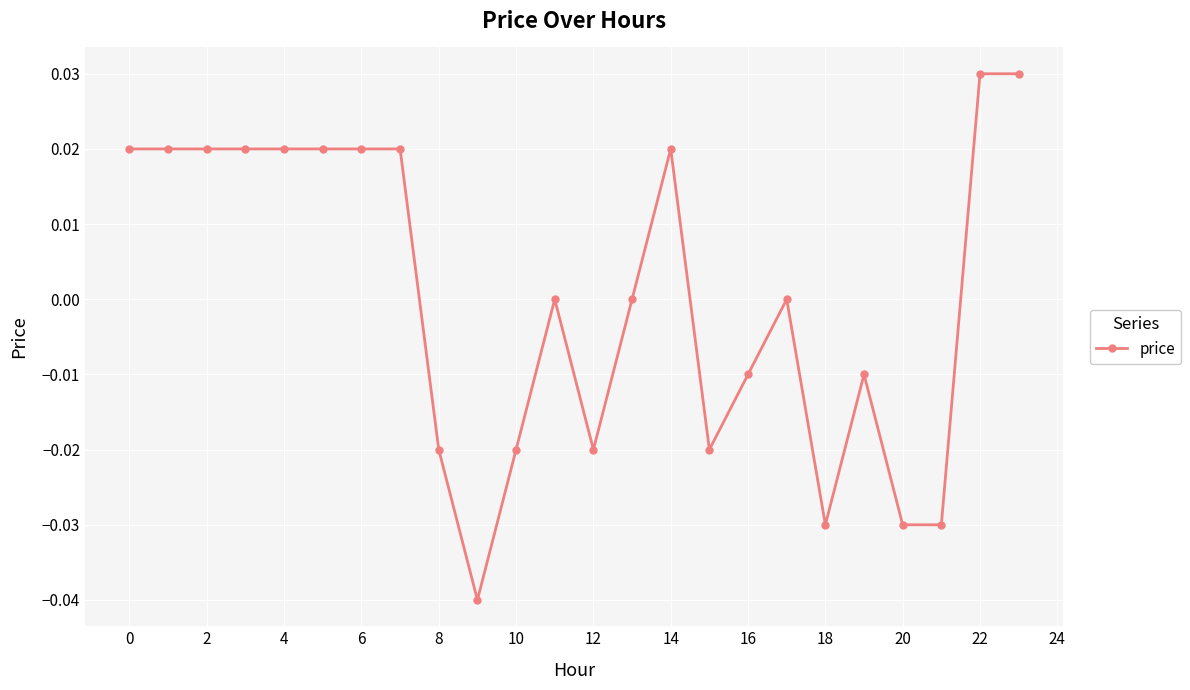

True or false: the data has more than 2 interior local peaks.

True